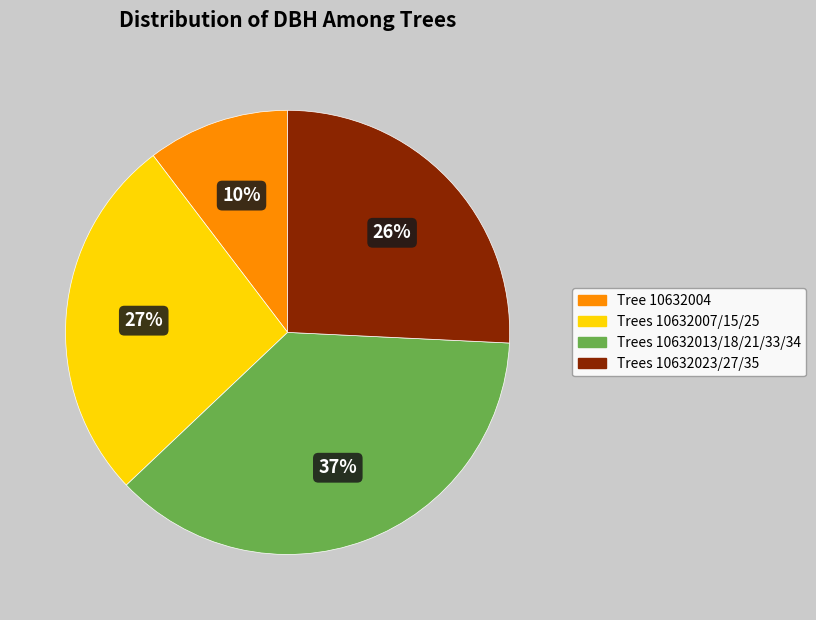

How many slices are in this pie chart?

4